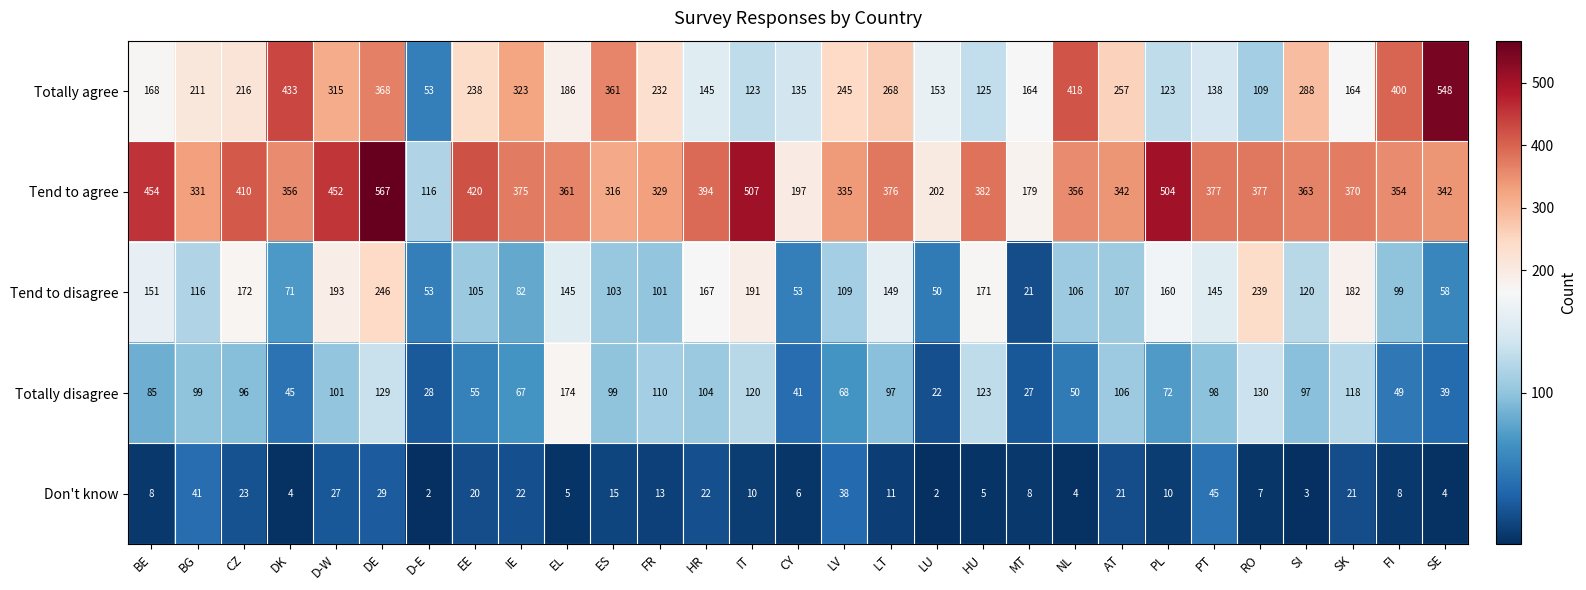

The value of Tend to agree at EL is 361. True or false?

True